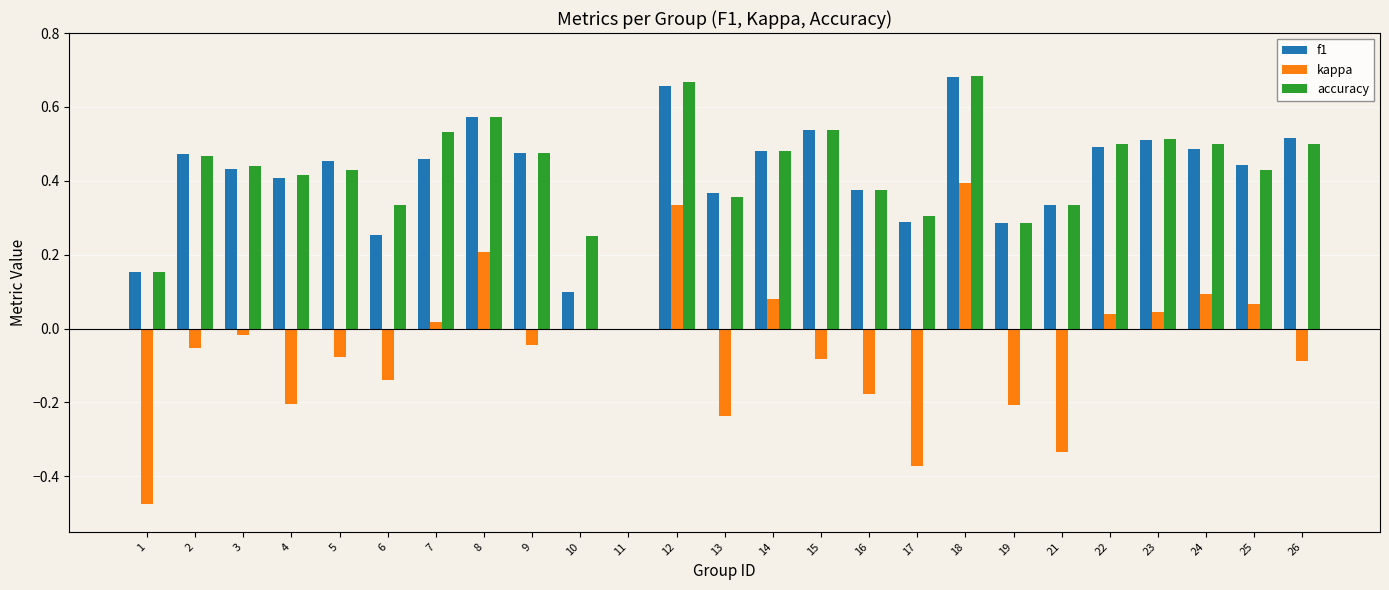

What is the sum of all kappa values?

-1.2